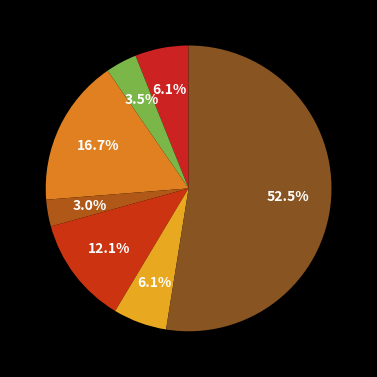

To the nearest percent, what is the difference between the largest and smallest slice percentages?

49%